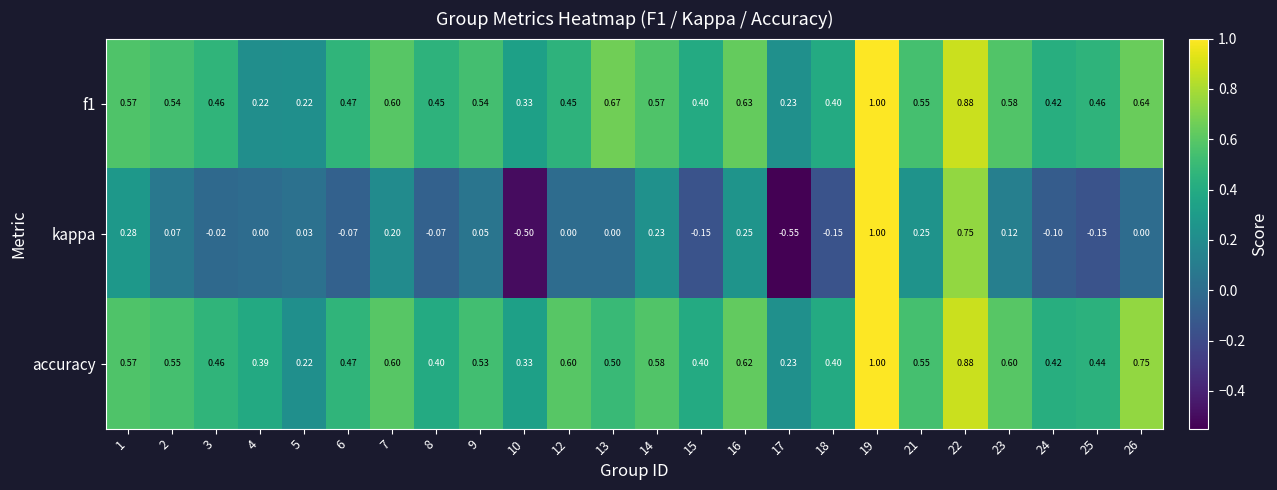

Which series changed the most between 3 and 24?

kappa